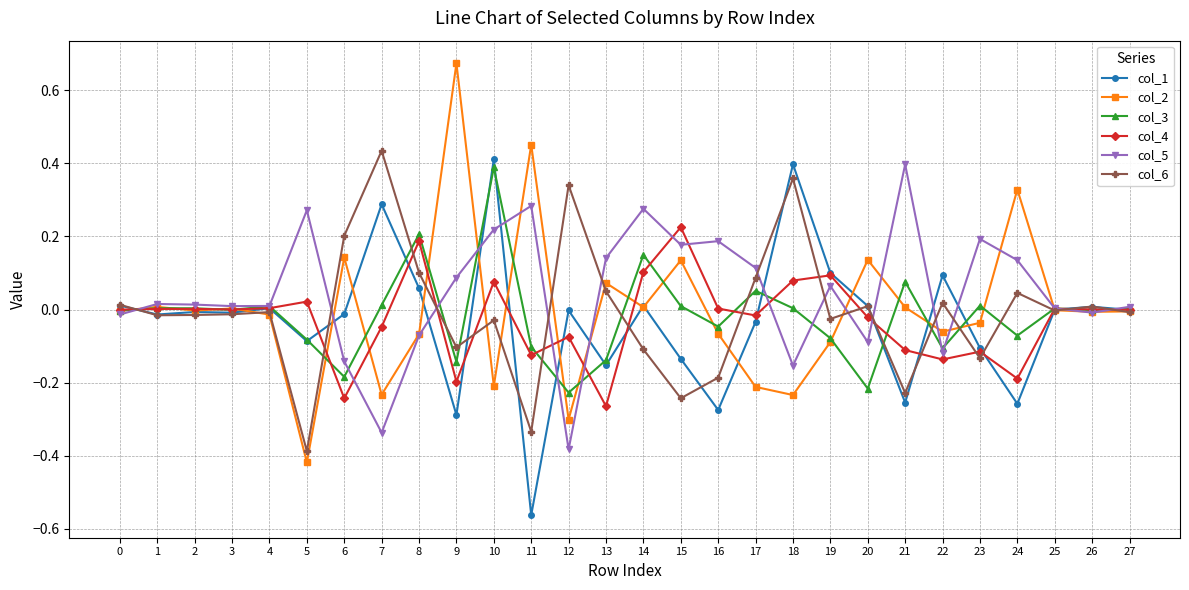

At which category is the sum across all series the highest?

10